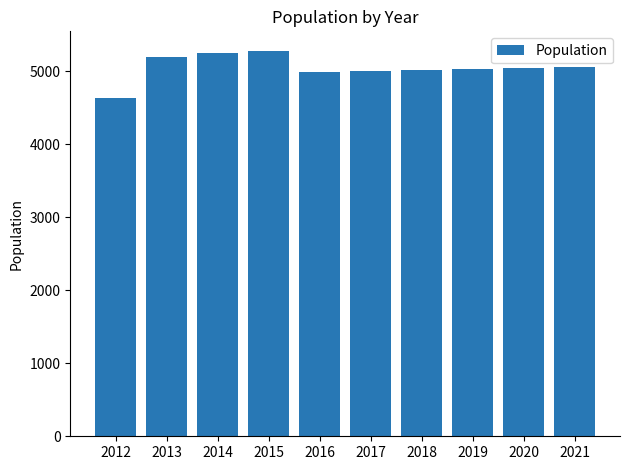

Approximately how many times larger is the value at 2012 compared to 2017?

0.9